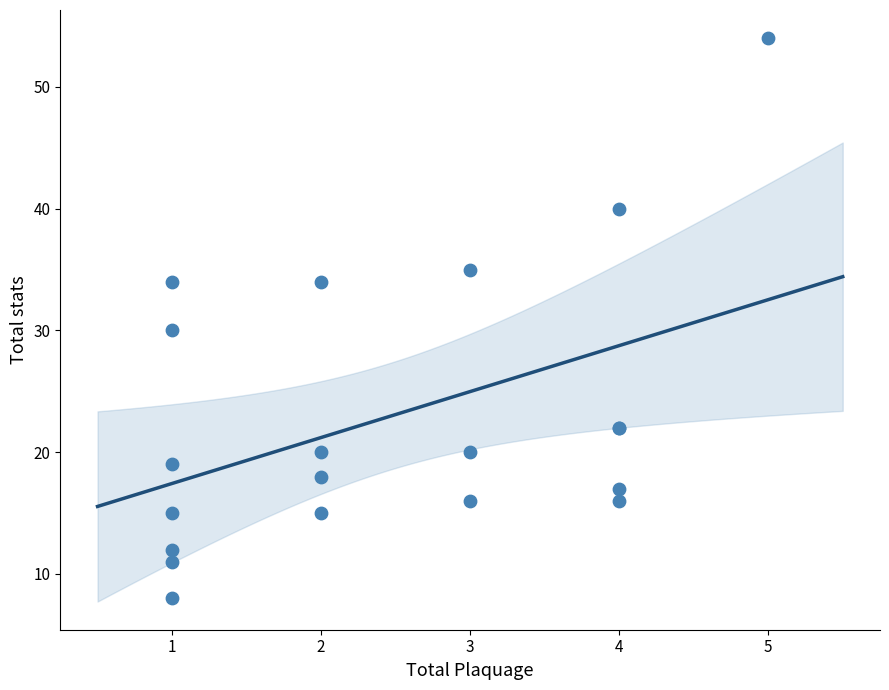

What Y value in the scatter plot is closest to 31?

30